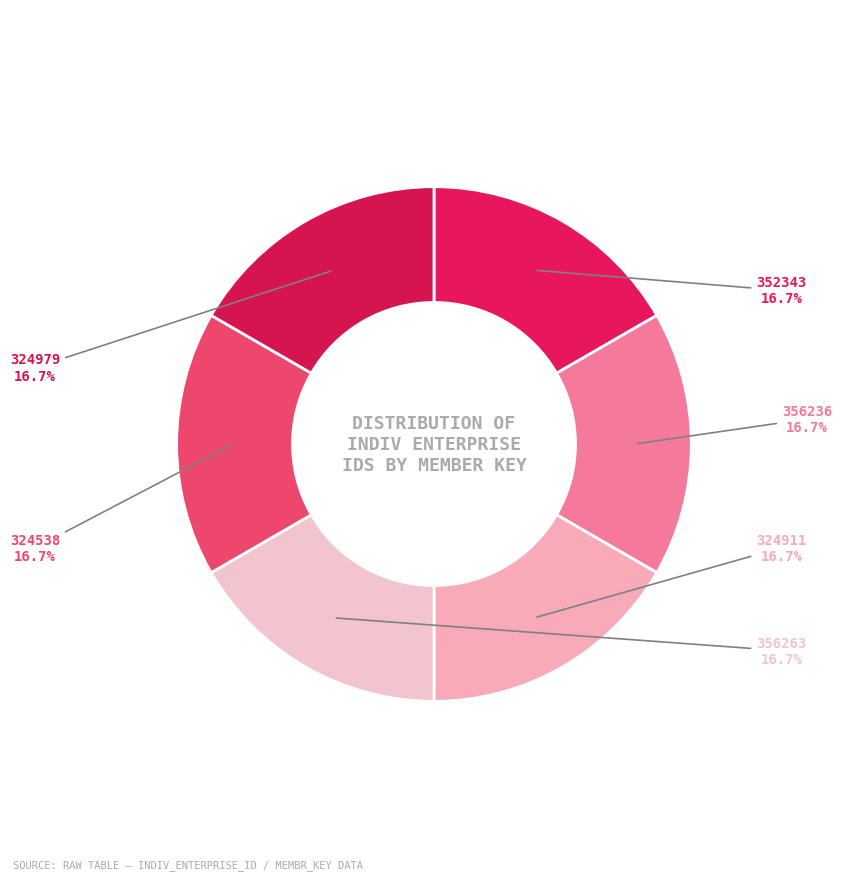

Do 324979 and 324538 together represent more than half of the pie?

No